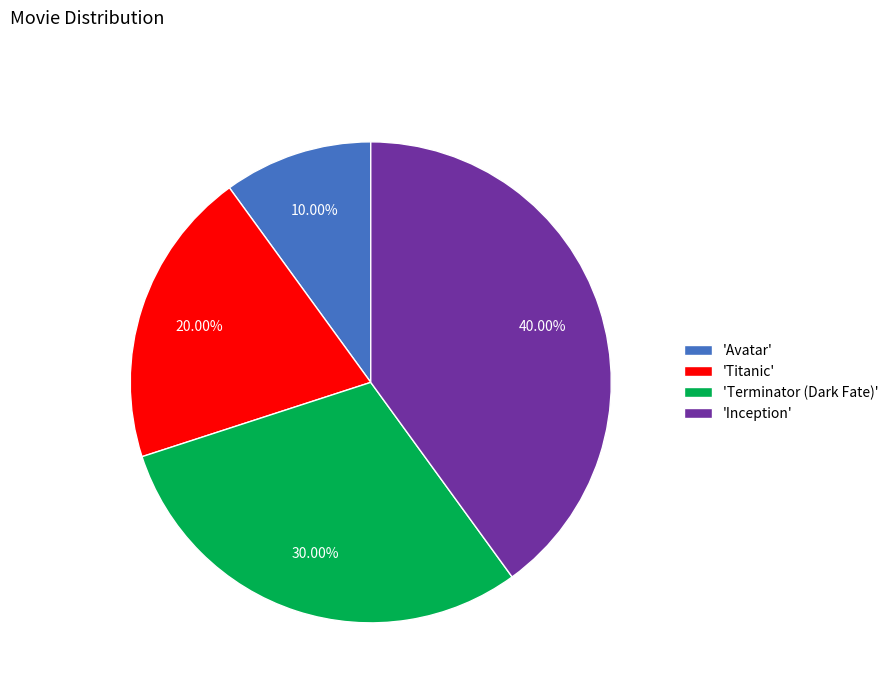

What is the largest slice in the pie chart?

'Inception'